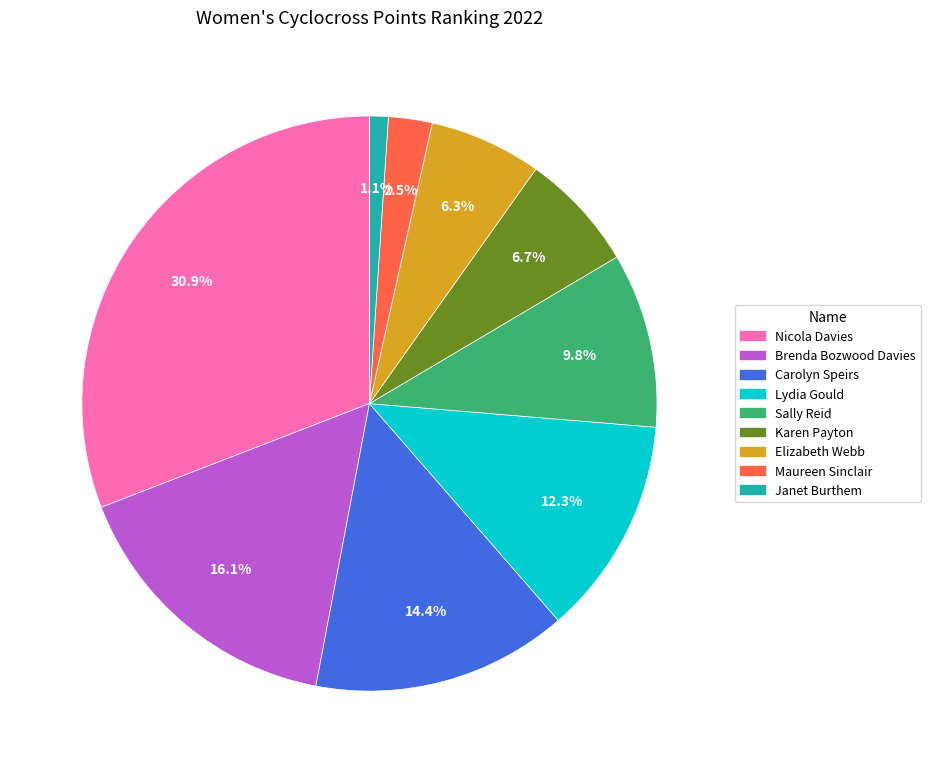

Does Lydia Gould account for over 50% of the chart?

No